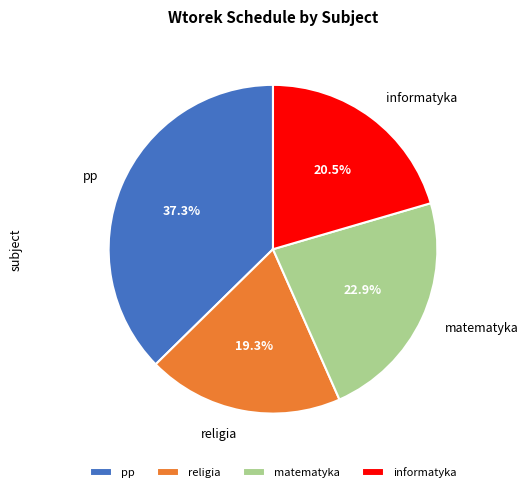

To the nearest percent, what is the average slice percentage?

25%